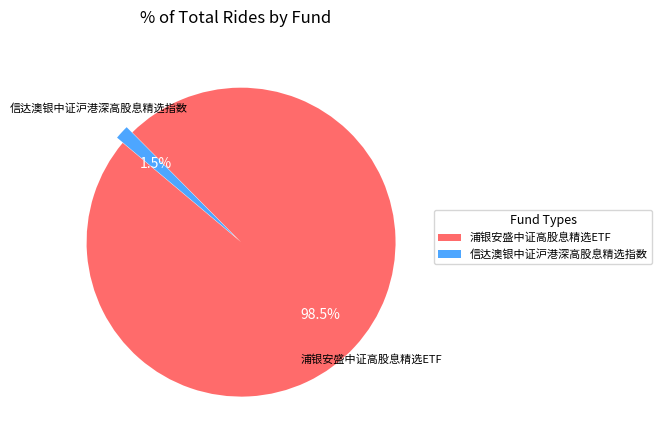

To the nearest percent, what is the combined percentage of 浦银安盛中证高股息精选ETF and 信达澳银中证沪港深高股息精选指数?

100%